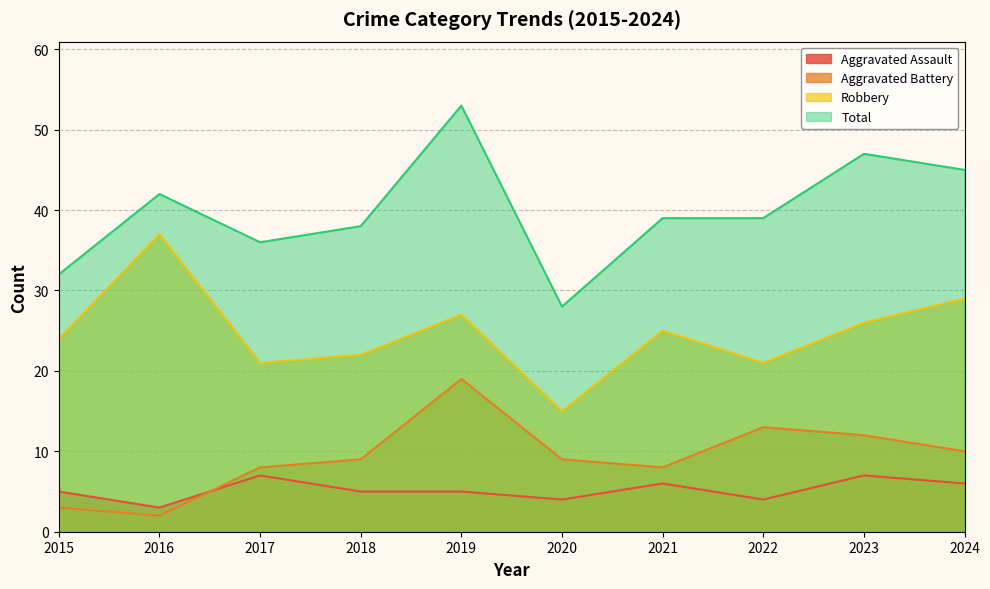

What is the value of the Aggravated Assault point at the 1st from the left?

5